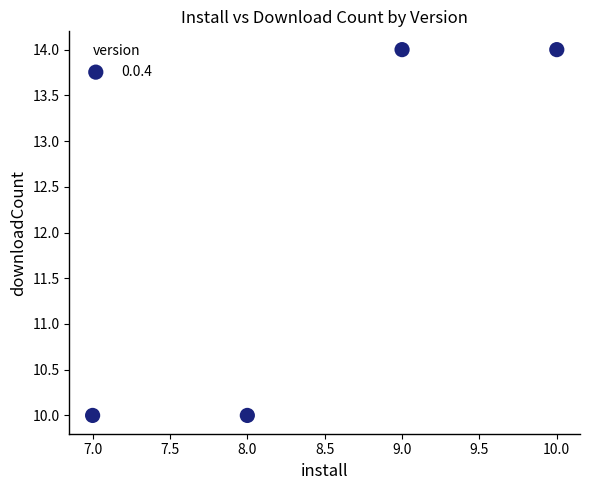

What is the average Y value?

12